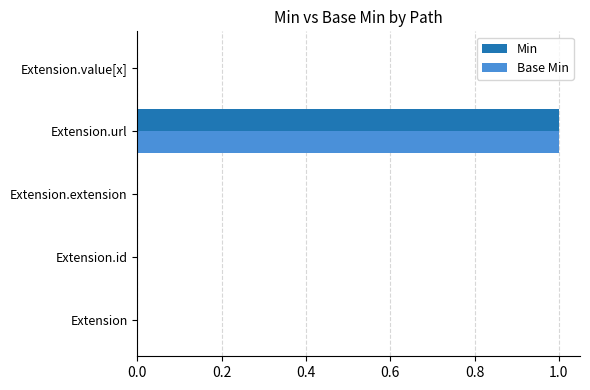

True or false: Min has a value of 1 at Extension.url.

True